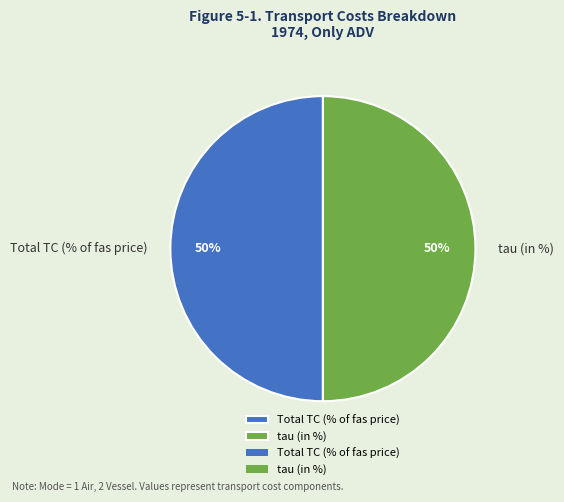

What is the ratio of the value at tau (in %) to the value at Total TC (% of fas price)?

1.0